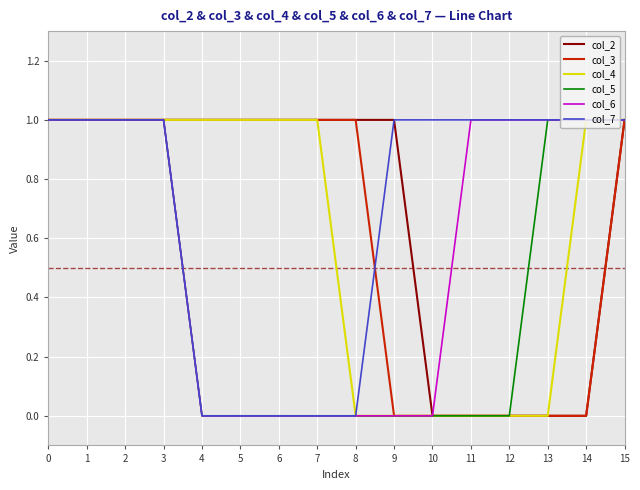

Is the value of col_2 at 14 greater than the value of col_4 at 2?

No